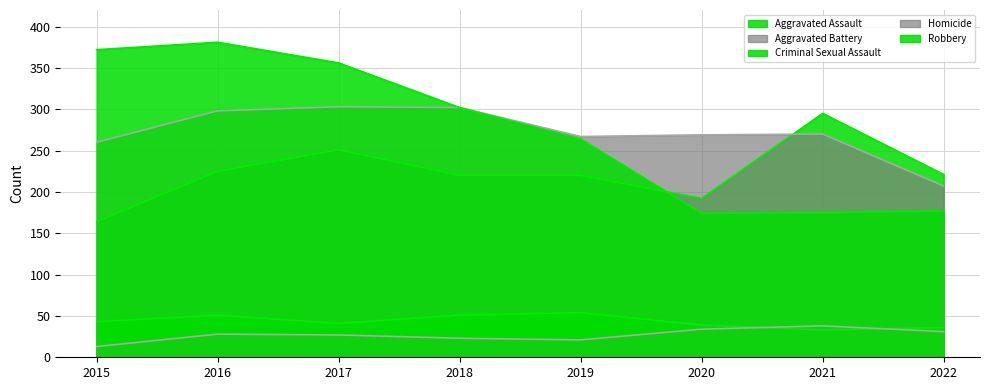

Count the number of data series in this chart.

5